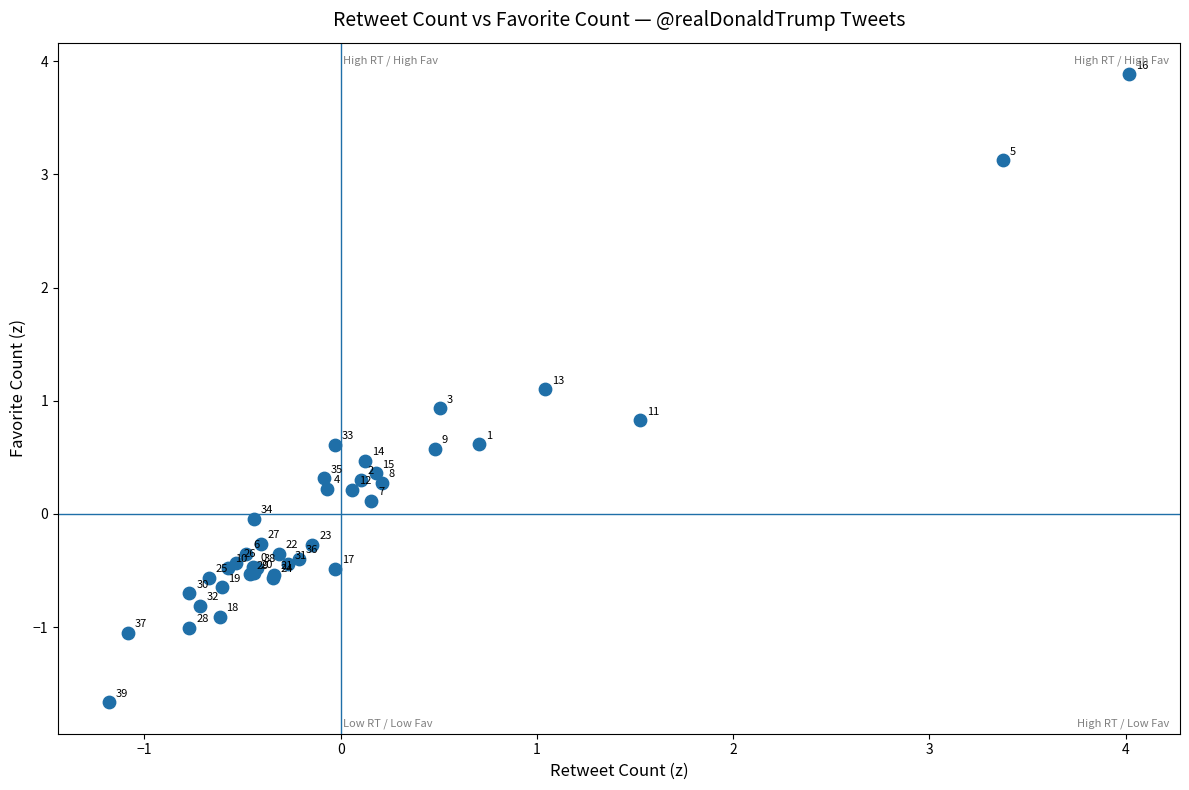

What Y value in the scatter plot is closest to 1?

0.9